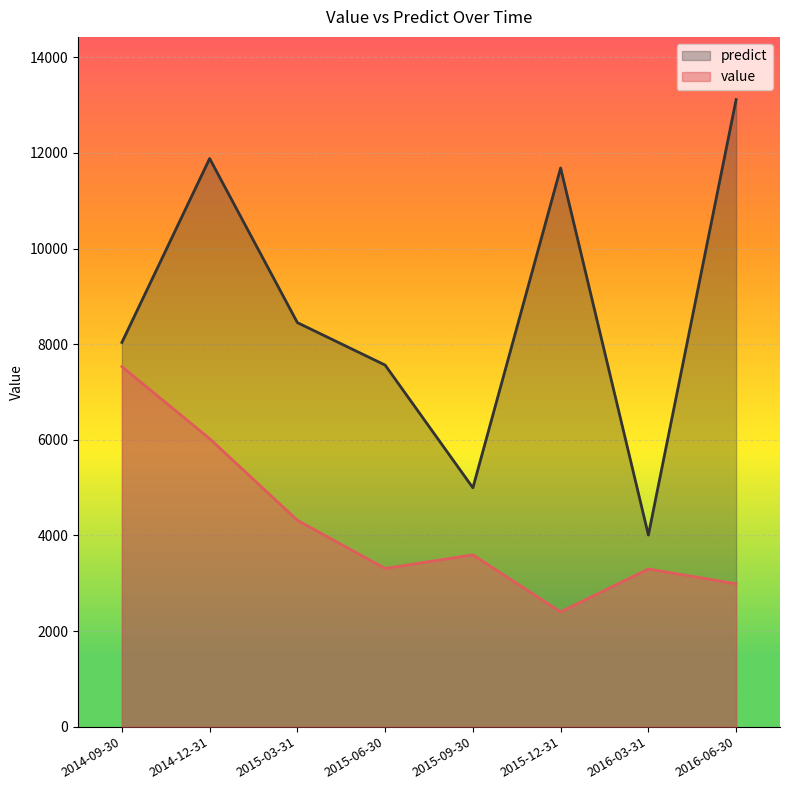

Which series changed the most between 2015-09-30 and 2015-12-31?

predict